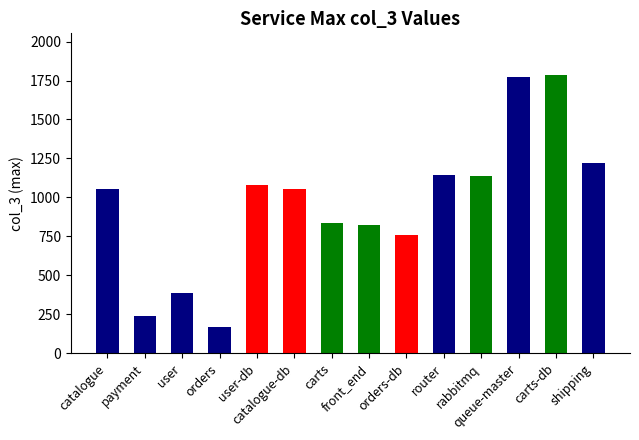

Which category has the lowest value across all series?

orders